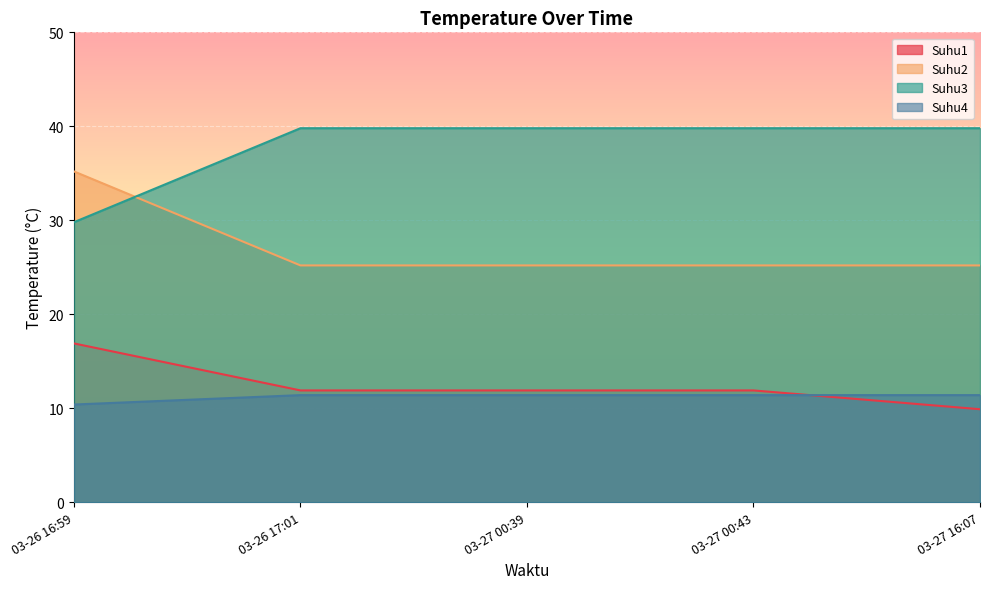

What is the average value of the Suhu1 series?

12.5